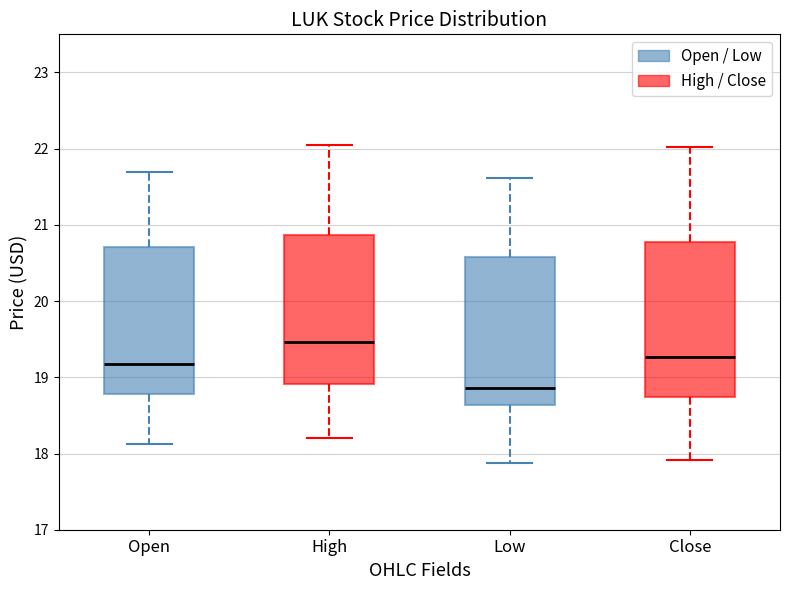

Reading left to right, transcribe this box plot: for each box, give where its median line is, the range the box spans, and where its two whiskers end, as read against the y-axis. The values are not printed on the chart, so give them approximately, as read against the axis.

Open: median 19.2, box 18.8 to 20.7, whiskers 18.1 to 21.7
High: median 19.5, box 18.9 to 20.9, whiskers 18.2 to 22.0
Low: median 18.9, box 18.6 to 20.6, whiskers 17.9 to 21.6
Close: median 19.3, box 18.7 to 20.8, whiskers 17.9 to 22.0